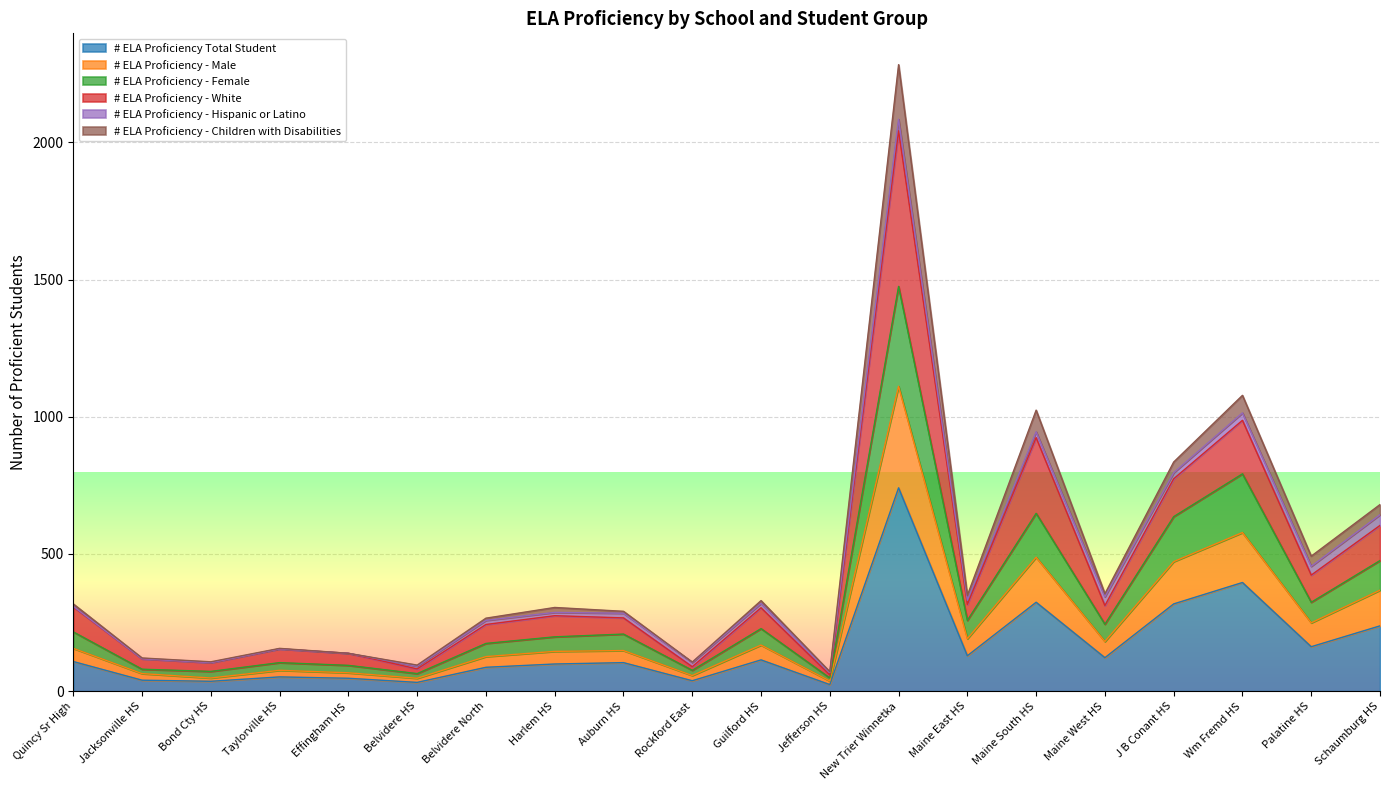

What are all the series names shown in the legend?

# ELA Proficiency Total Student, # ELA Proficiency - Male, # ELA Proficiency - Female, # ELA Proficiency - White, # ELA Proficiency - Hispanic or Latino, # ELA Proficiency - Children with Disabilities